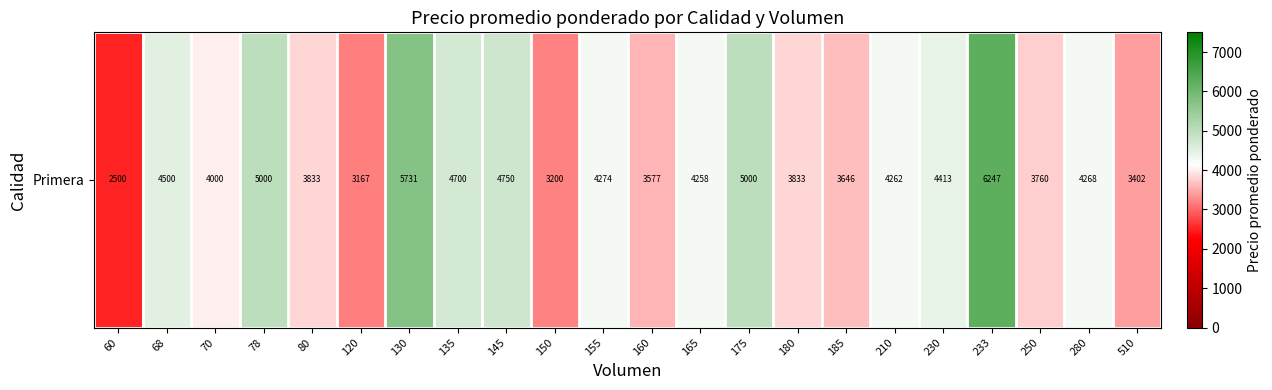

The value at 510 is 3402. True or false?

True